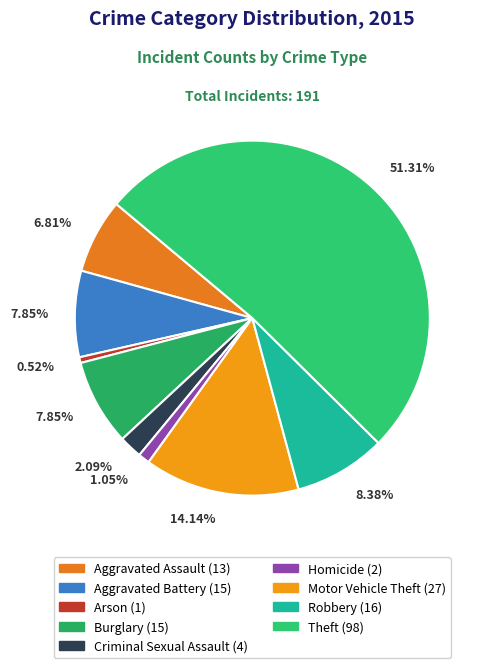

Do Theft and Motor Vehicle Theft together represent more than half of the pie?

Yes